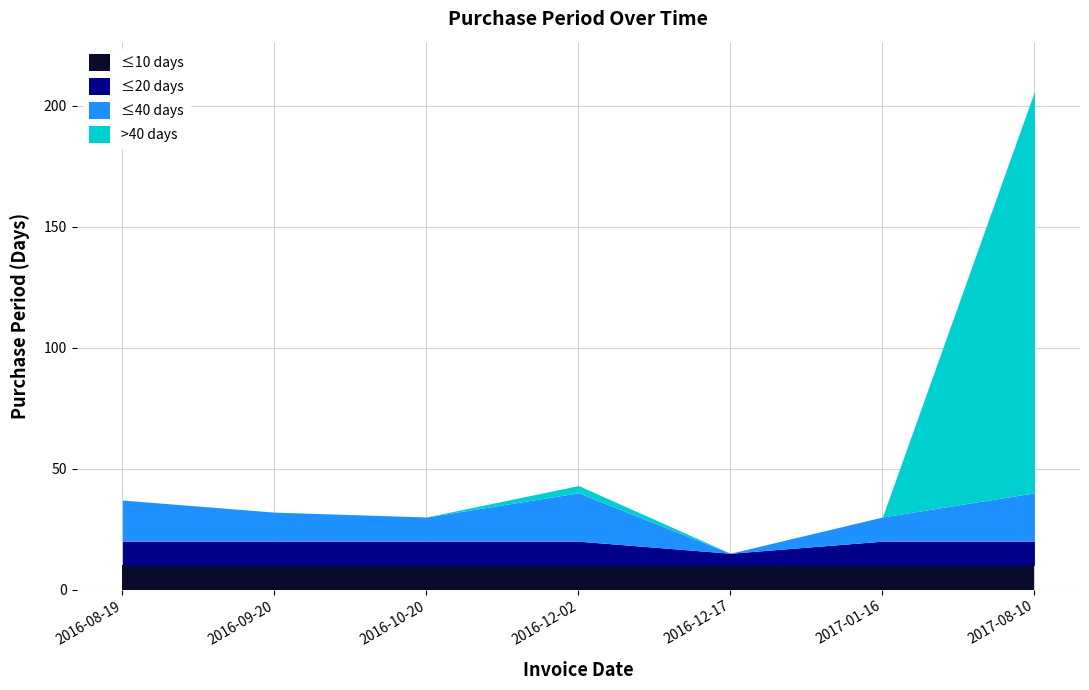

Approximately how many times larger is the value at 2016-09-20 compared to 2016-08-19?

0.9